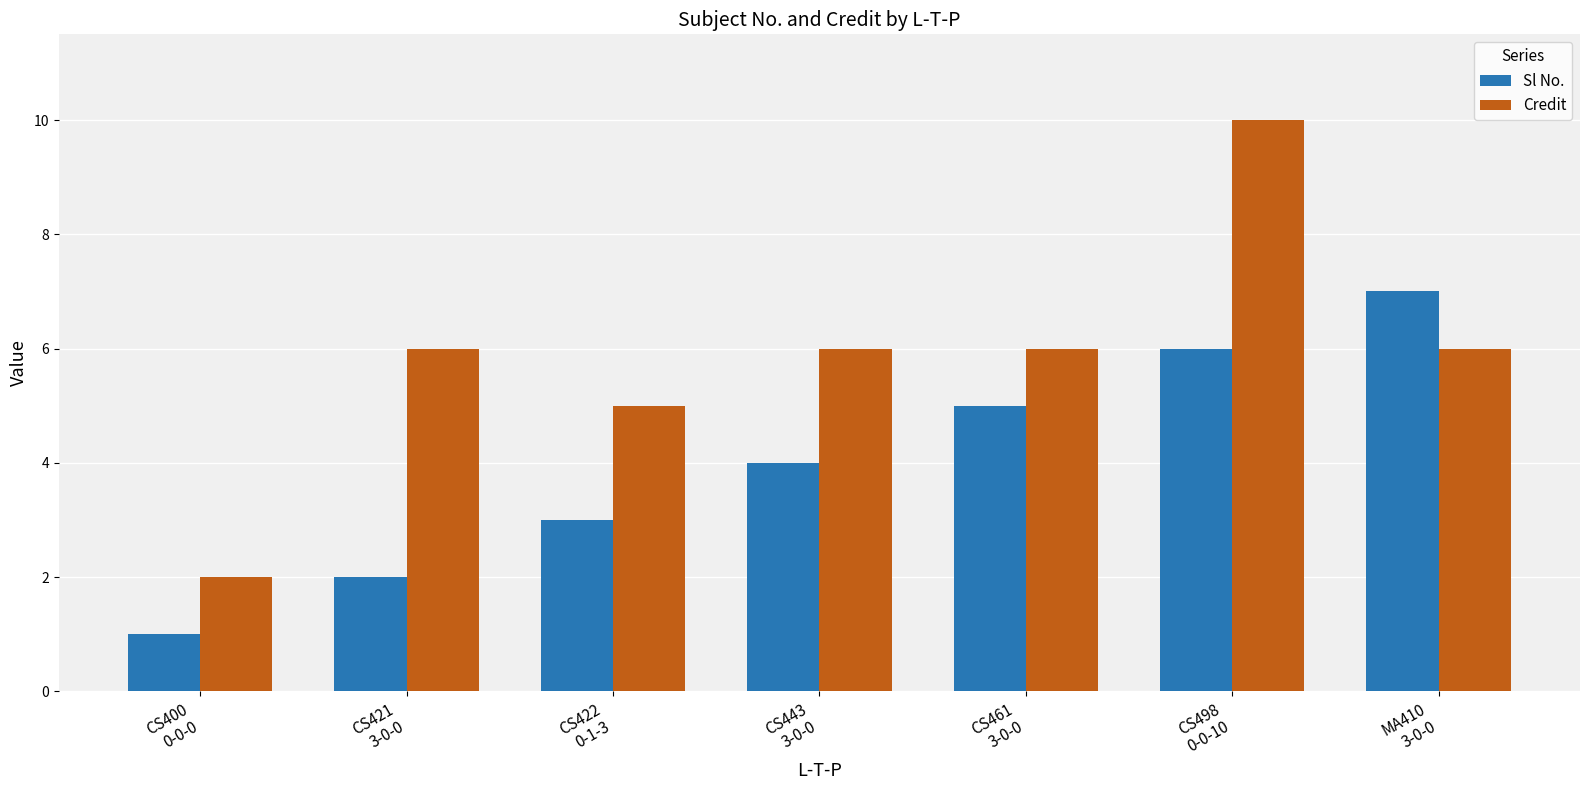

Which series has the largest total across all categories?

Credit